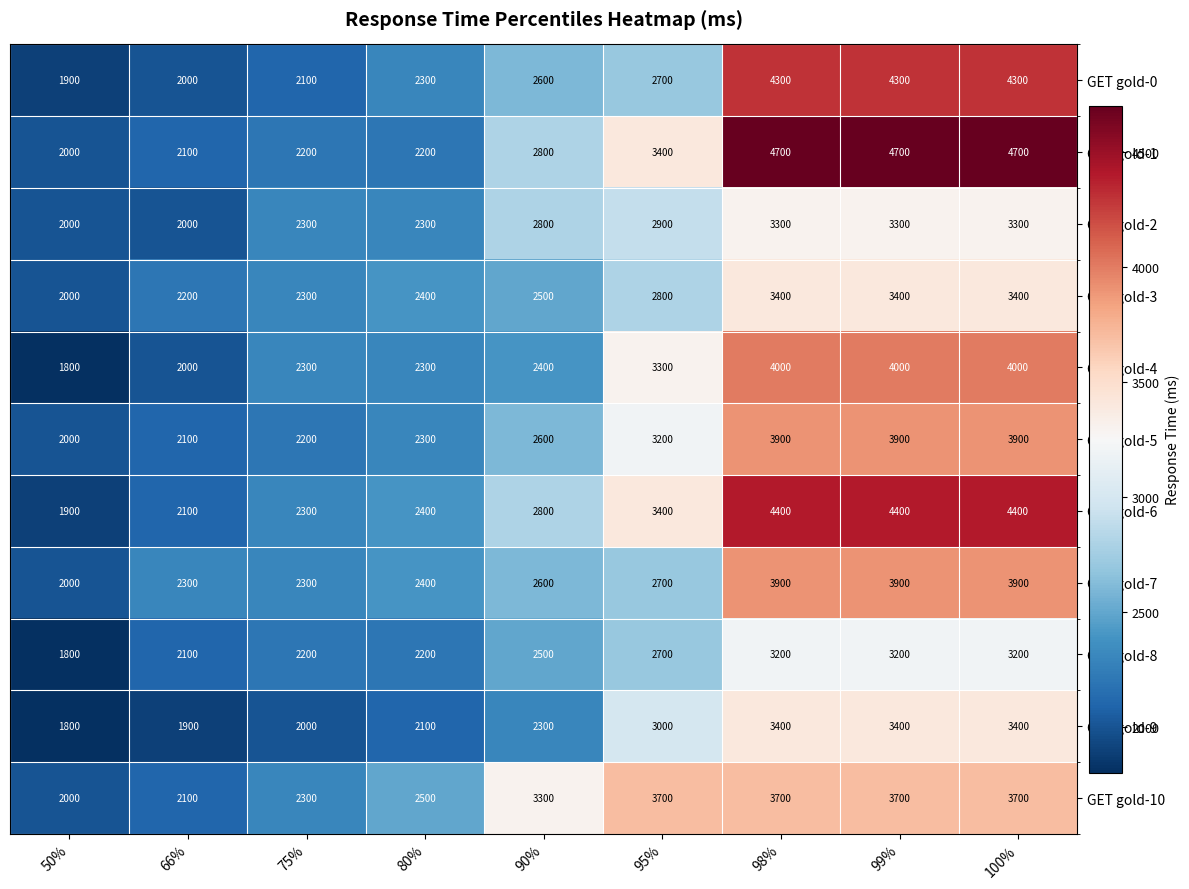

How many data points in GET gold-2 are less than 2800?

4